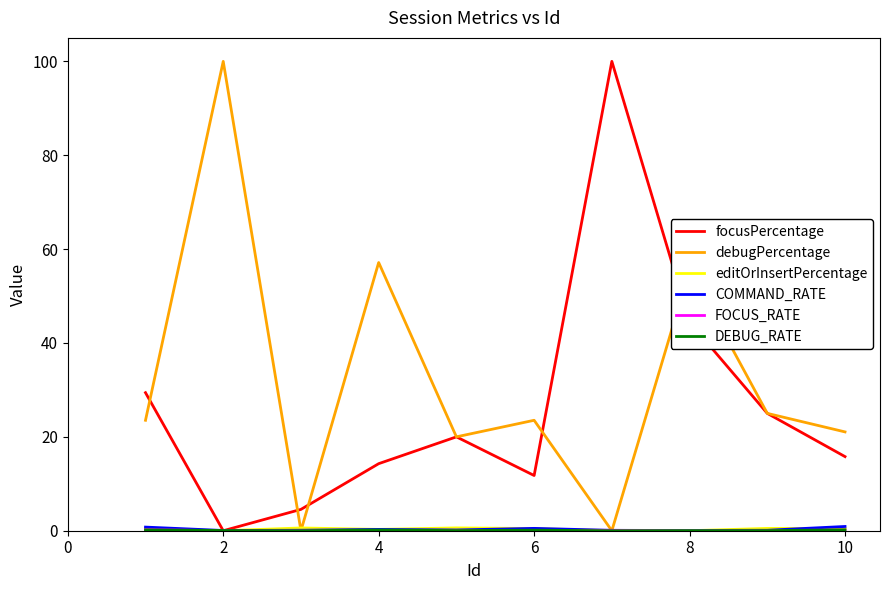

What is the maximum value shown in the chart?

100.0